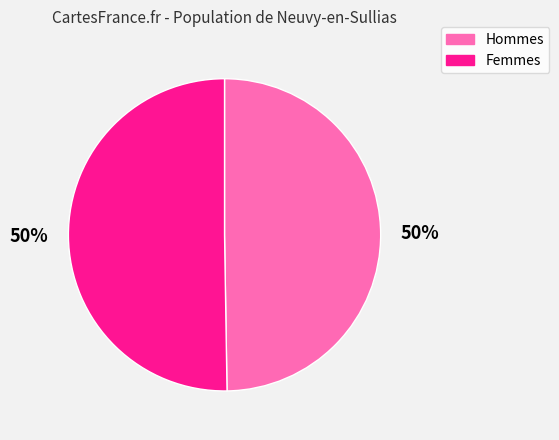

Count the number of slices in the pie.

2